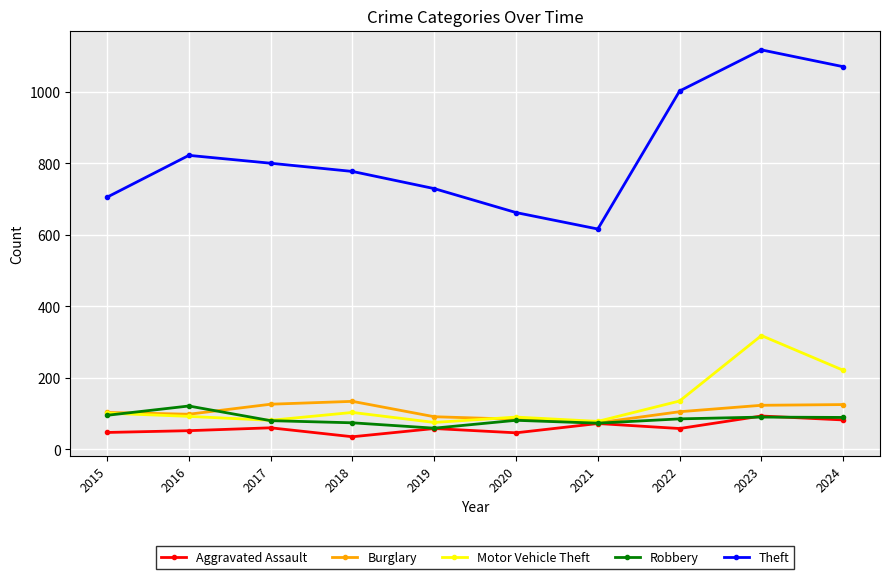

Which series changed the most between 2016 and 2021?

Theft